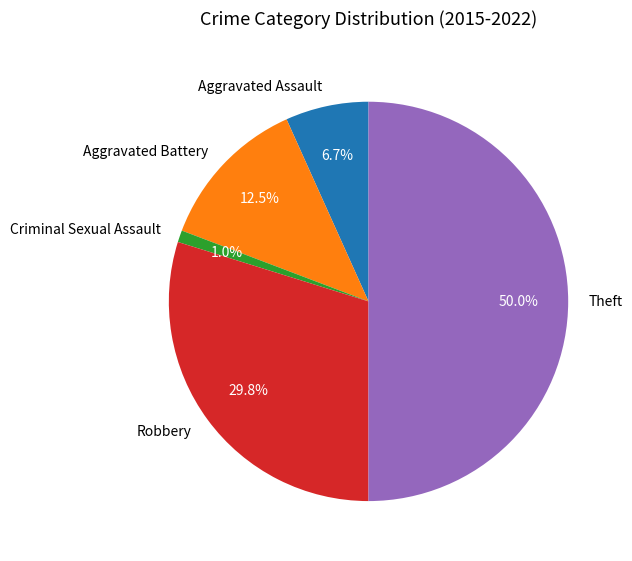

What percentage is the Aggravated Assault slice, to the nearest percent?

7%